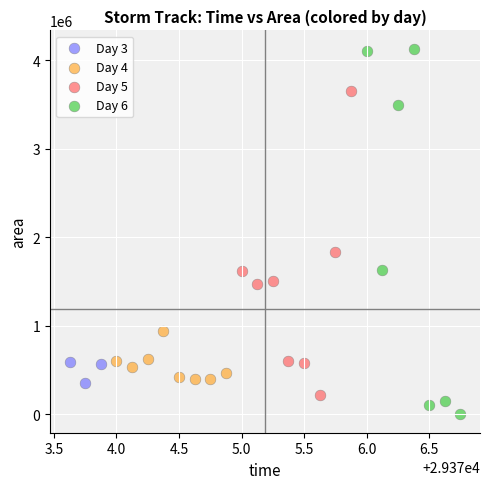

Which series has the largest Y range (max minus min)?

Day 6